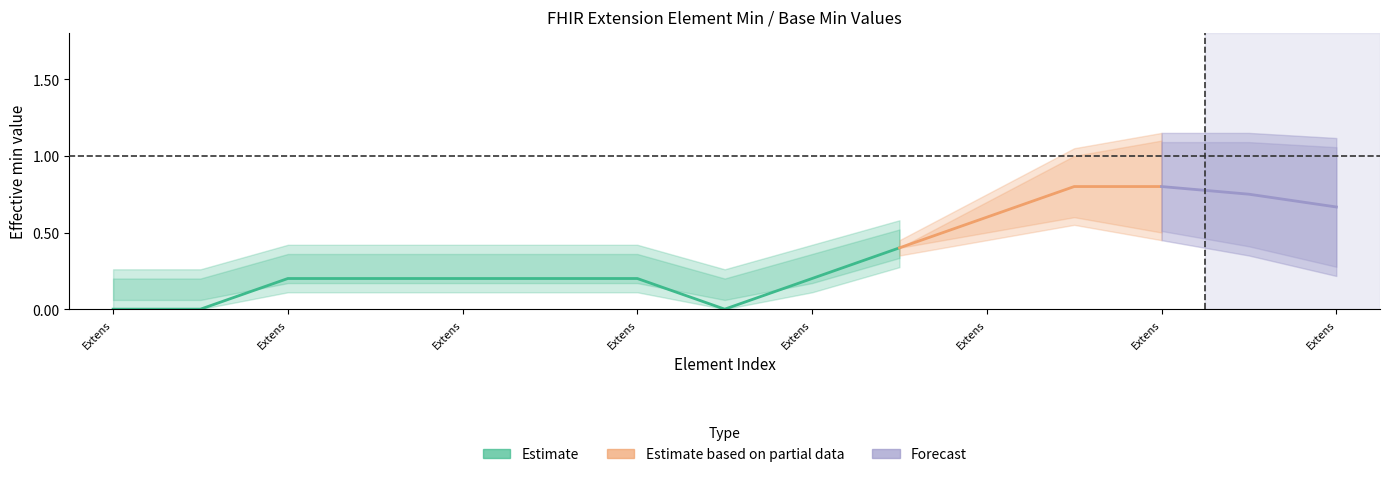

Does the chart have visible grid lines?

No